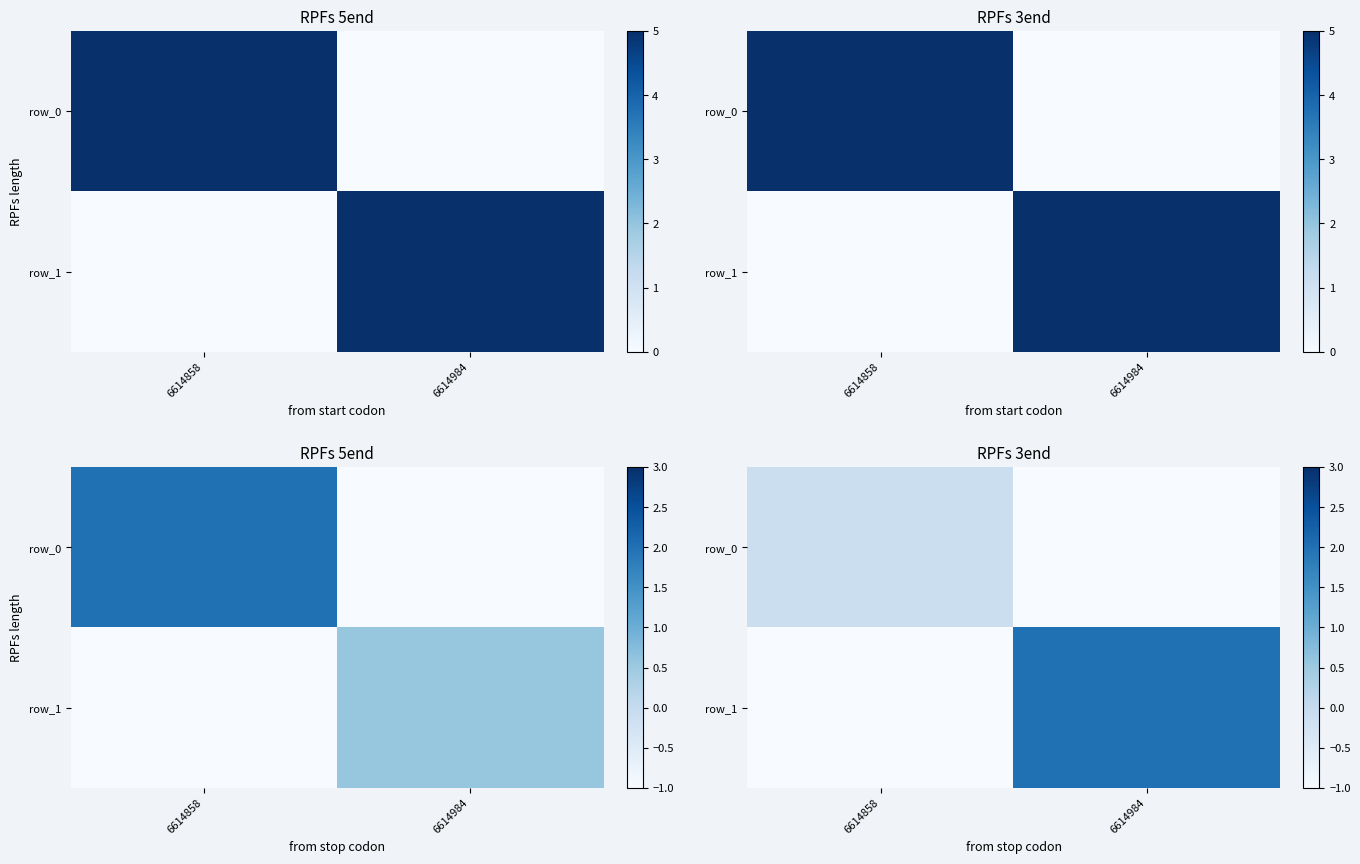

What is the difference between the maximum and minimum values in the row_1 series?

3.0